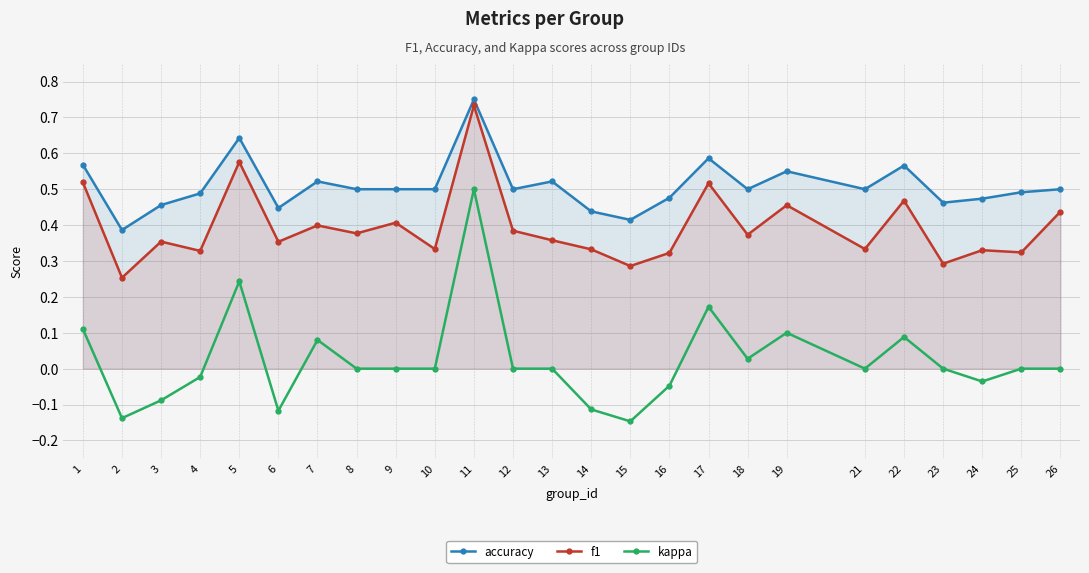

How many categories are shown in the chart?

25